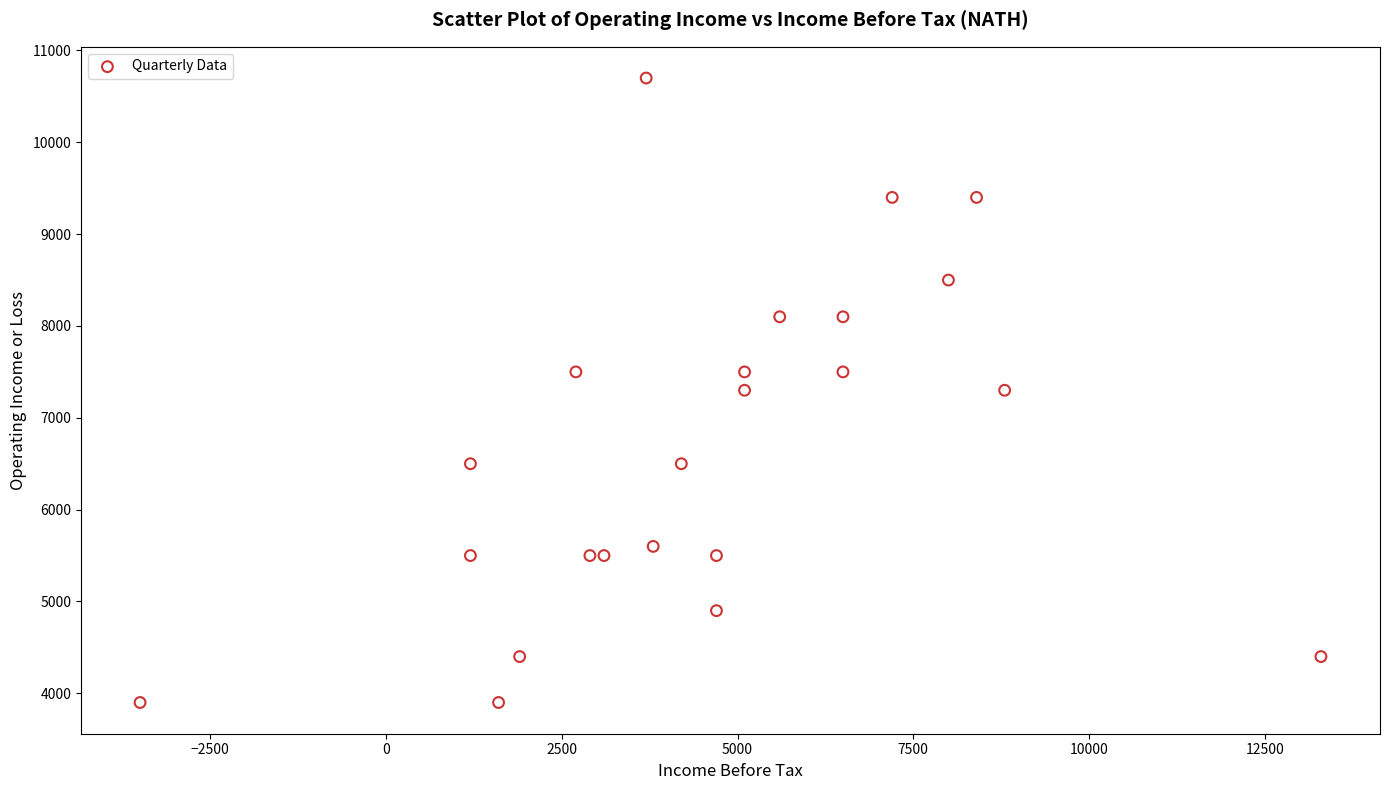

What is the range of Y values (max minus min)?

6800